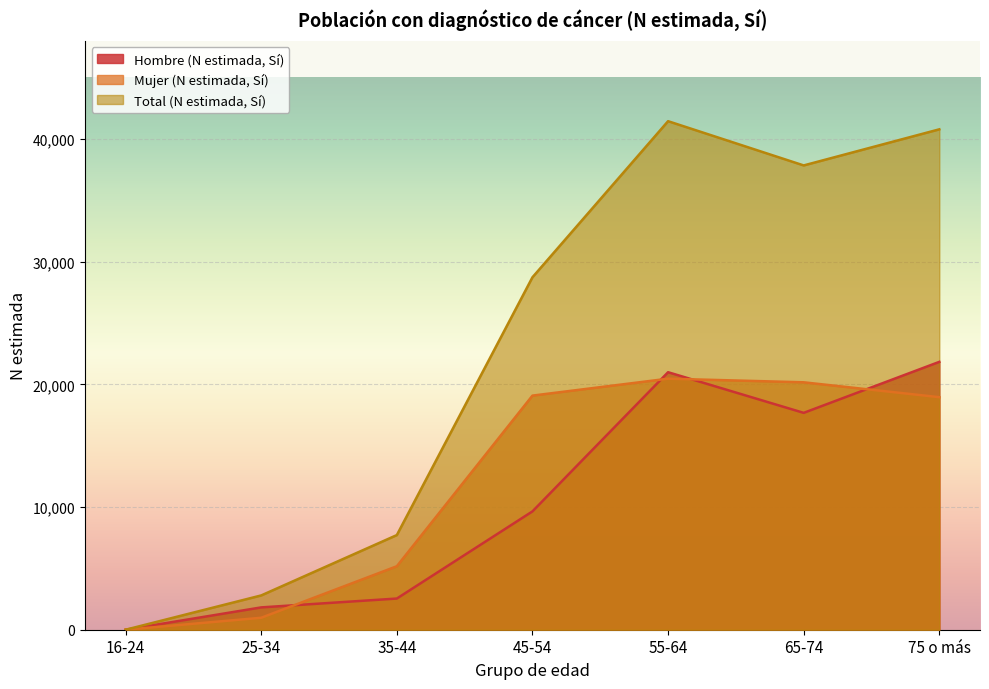

What is the maximum value for Hombre (N estimada, Sí)?

21834